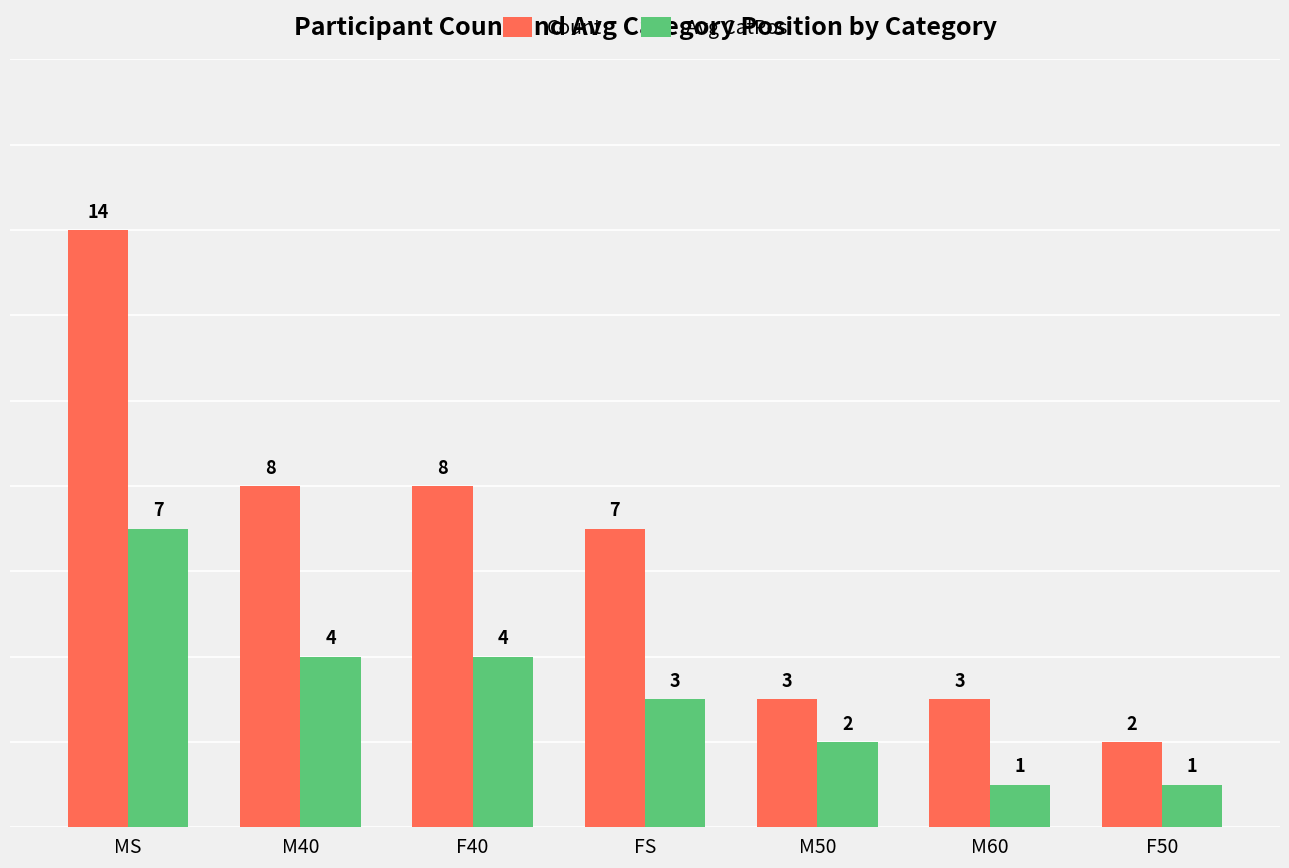

What is the difference between the Count values at FS and F40?

1